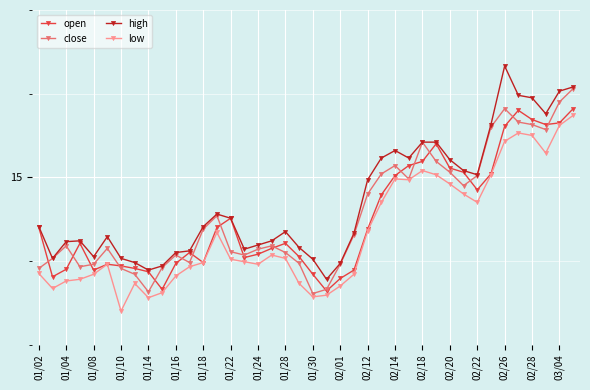

What is the difference between the maximum and minimum values in the open series?

2.2